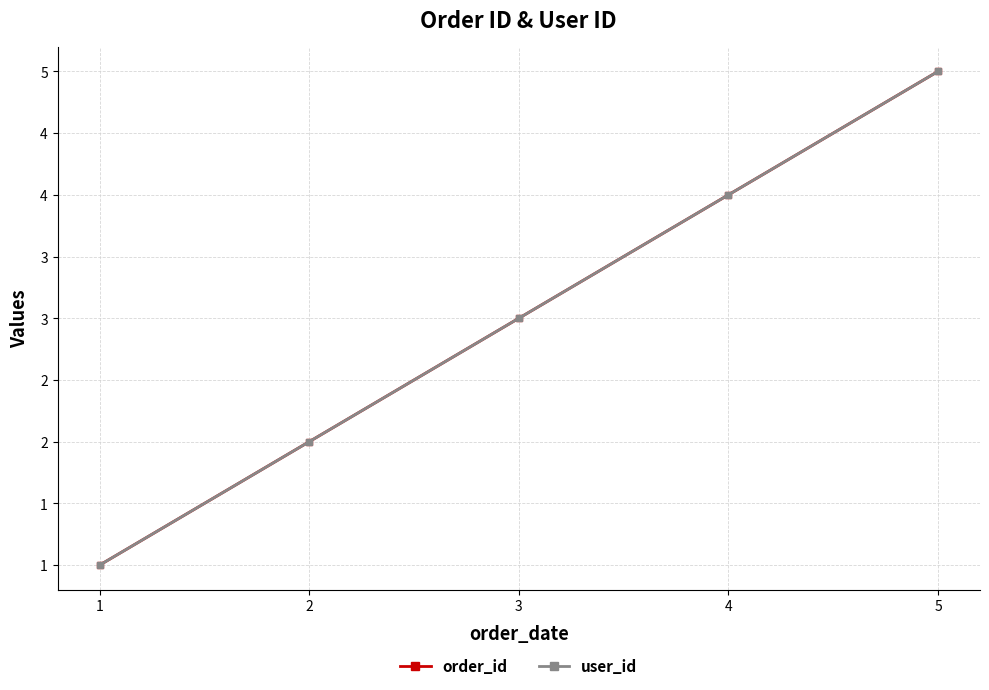

Is this an area chart (filled region under the line)?

No